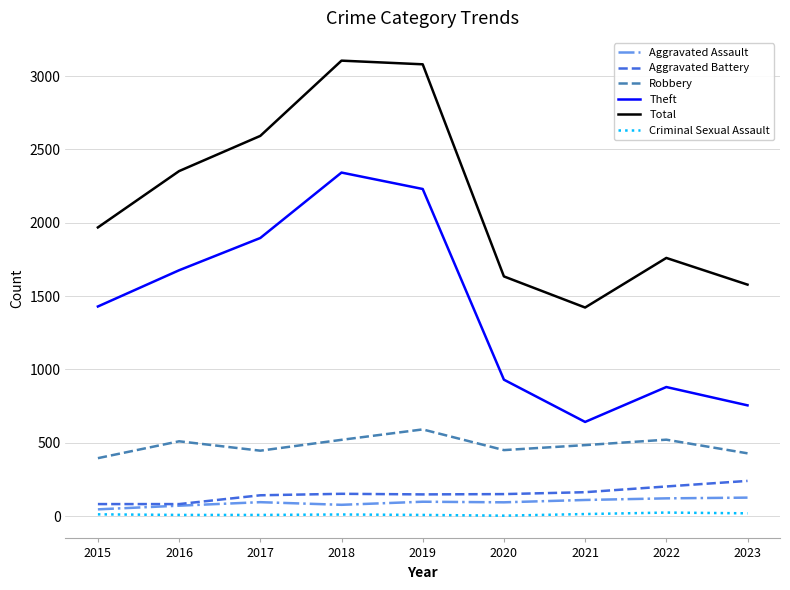

At how many categories does at least one series exceed 222?

9